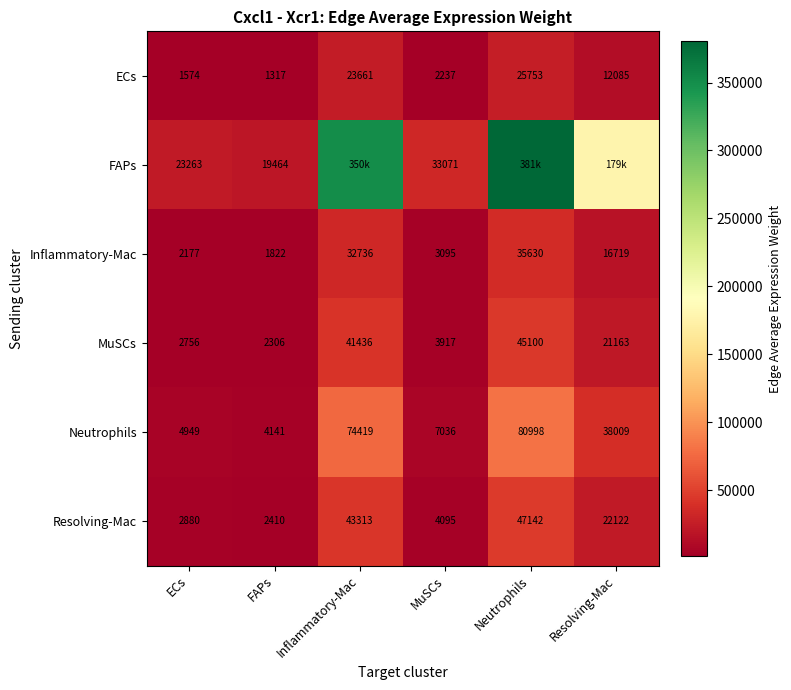

Which label corresponds to the largest value in the chart?

Neutrophils